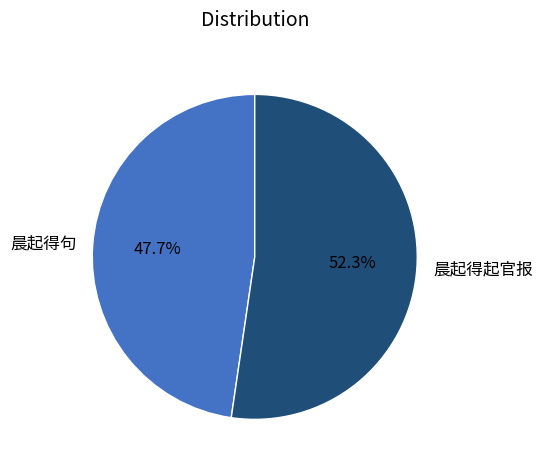

How many slices are in this pie chart?

2